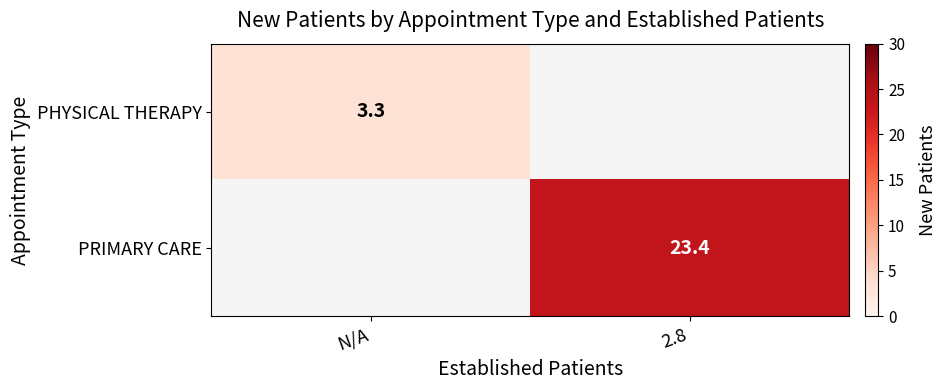

True or false: PRIMARY CARE has a value of 23.4 at 2.8.

True